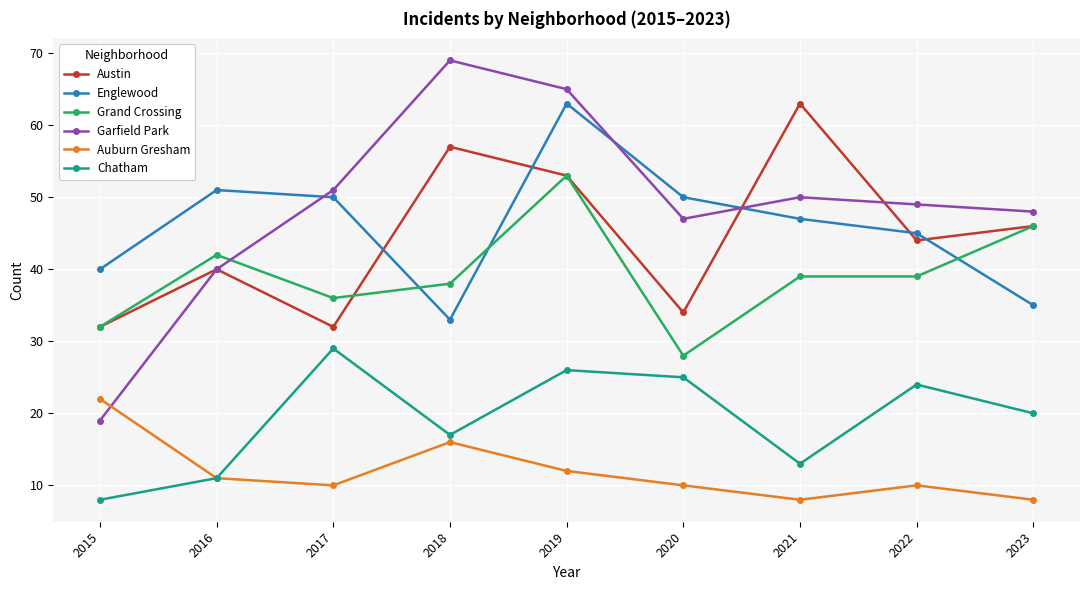

What is the value of the Auburn Gresham point at the 6th from the left?

10